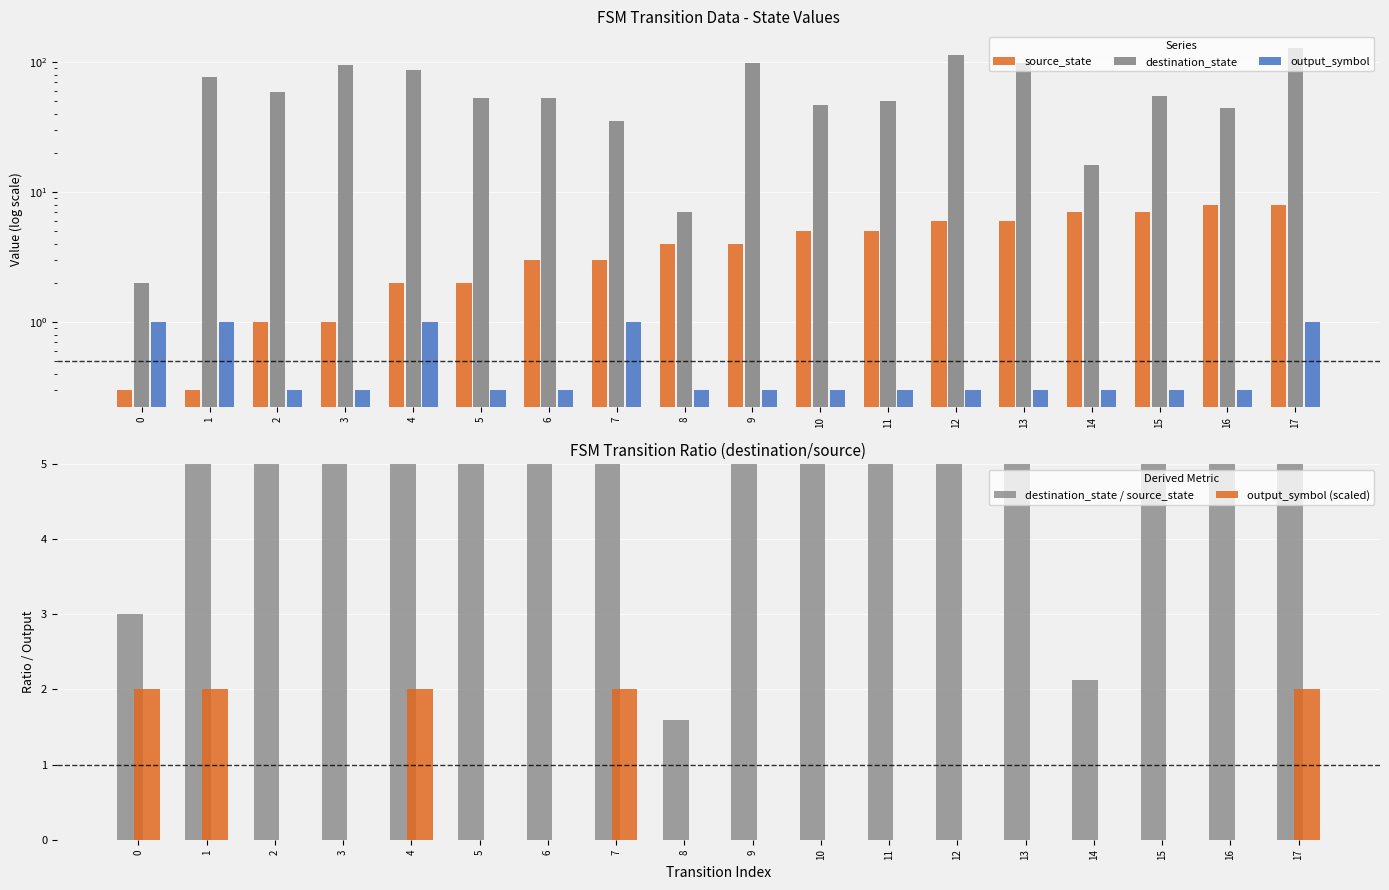

How many groups of bars are there?

18